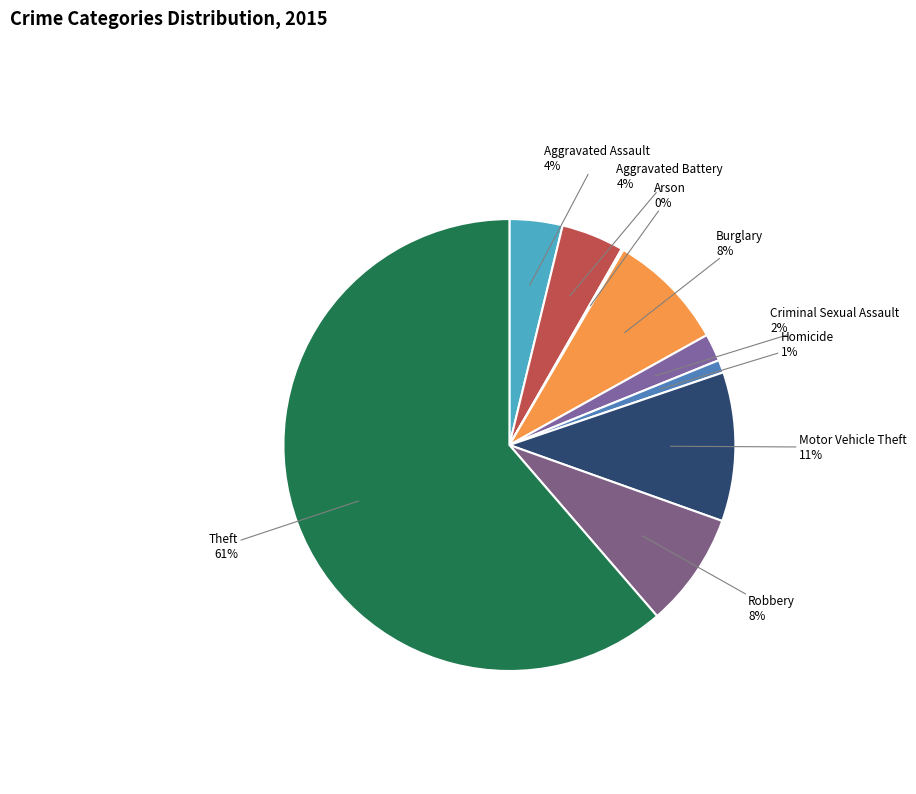

Do Aggravated Assault and Burglary together represent more than half of the pie?

No